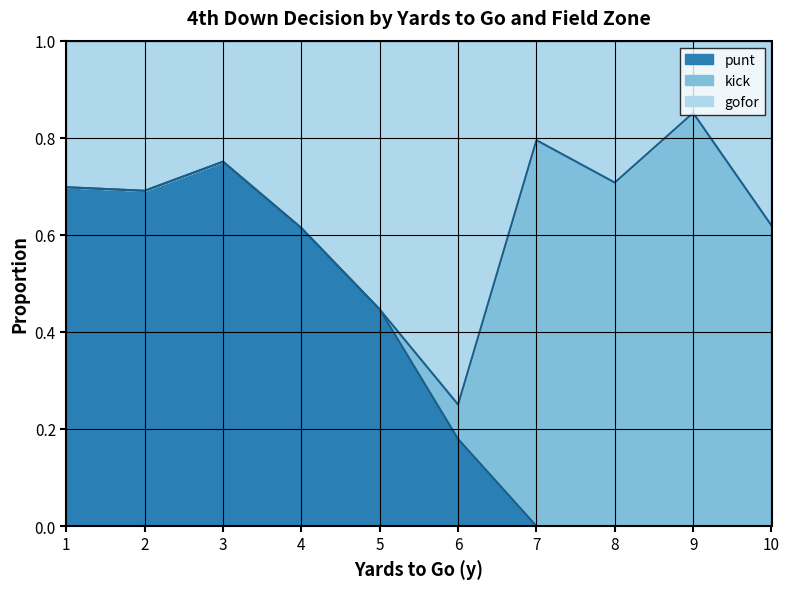

At which category is the sum across all series the highest?

1